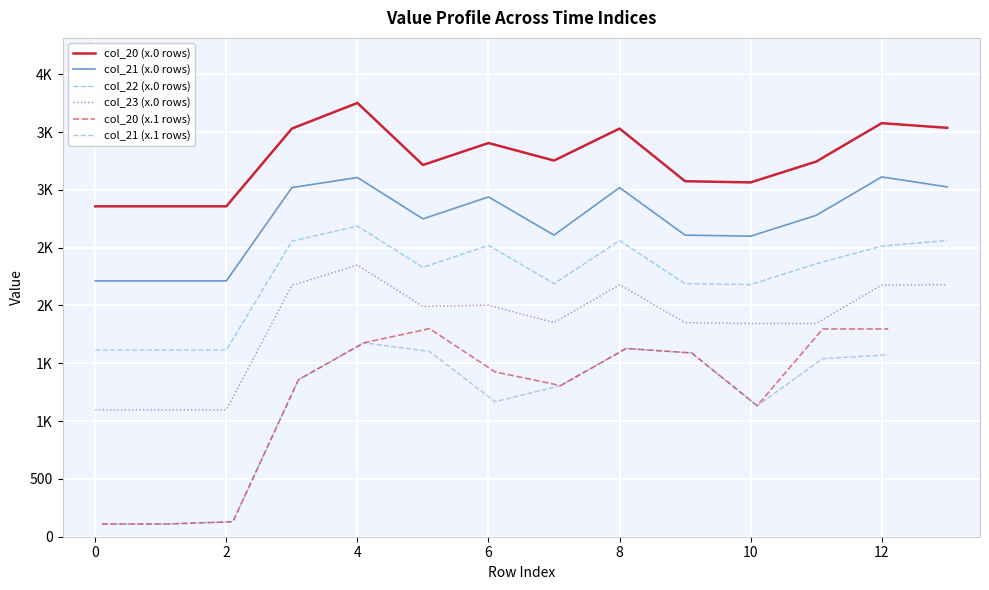

True or false: Series D (x.4) has more than 1 interior local peaks.

False